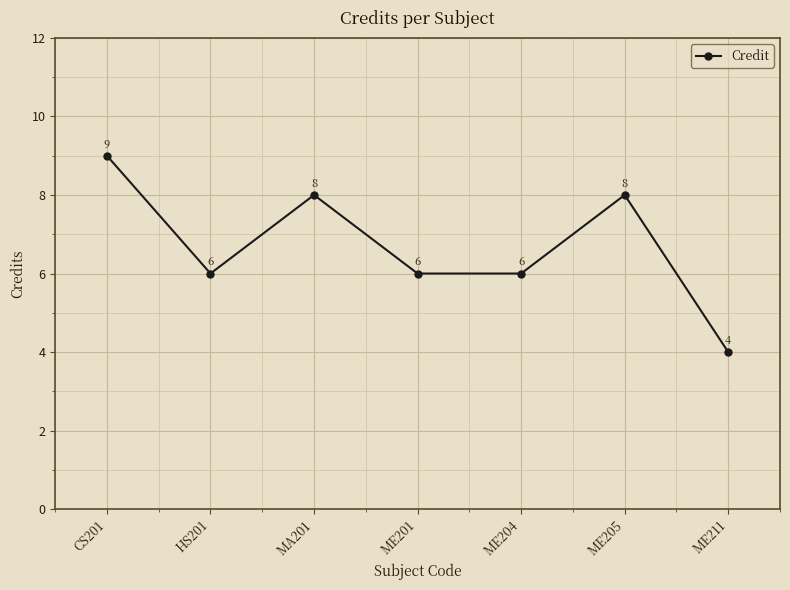

At which category does the data reach its first local valley?

HS201